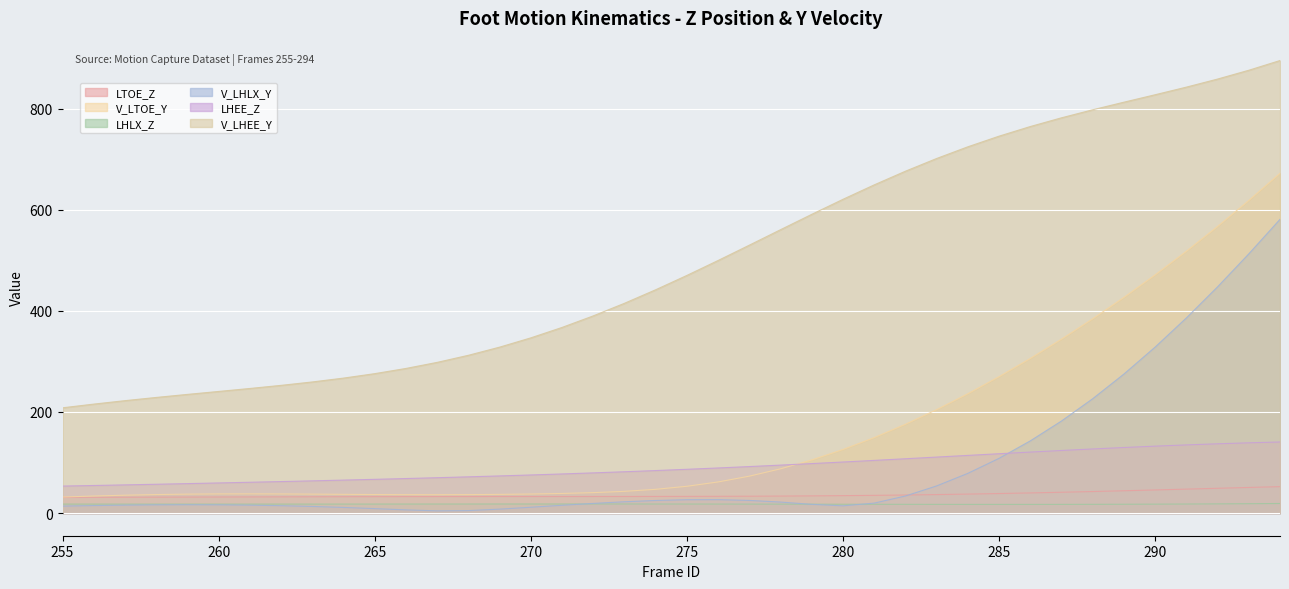

What is the value of the LHEE_Z point at the 4th from the left?

57.1